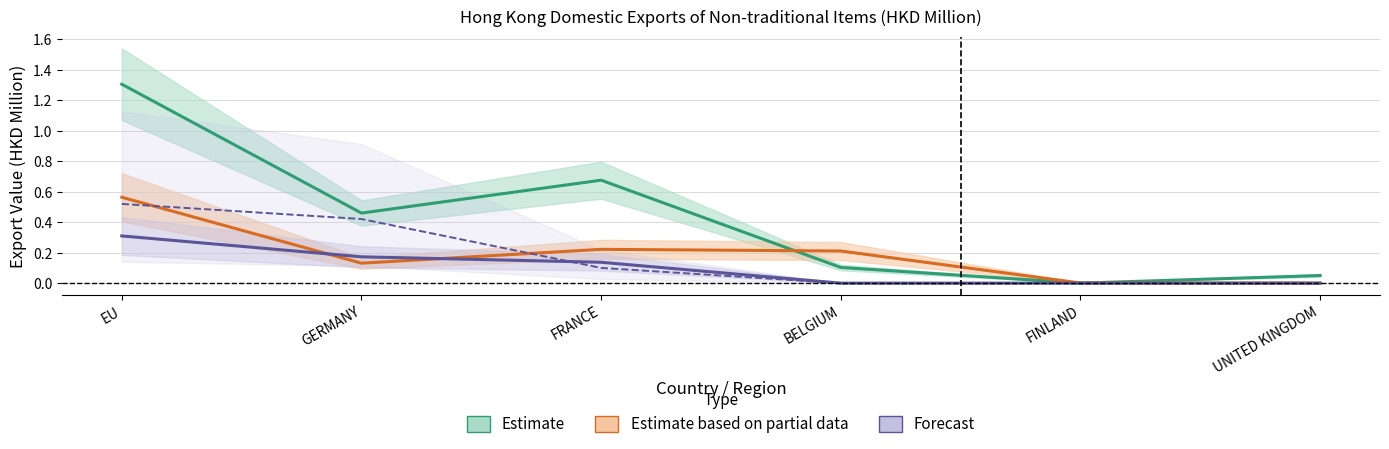

At which category does Estimate based on partial data reach its first local peak?

FRANCE